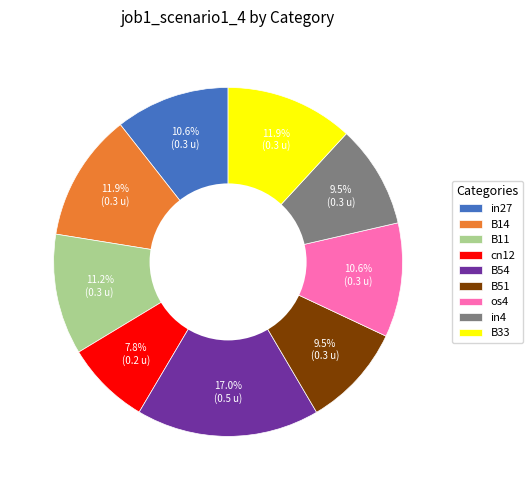

Does any single category account for the majority?

No